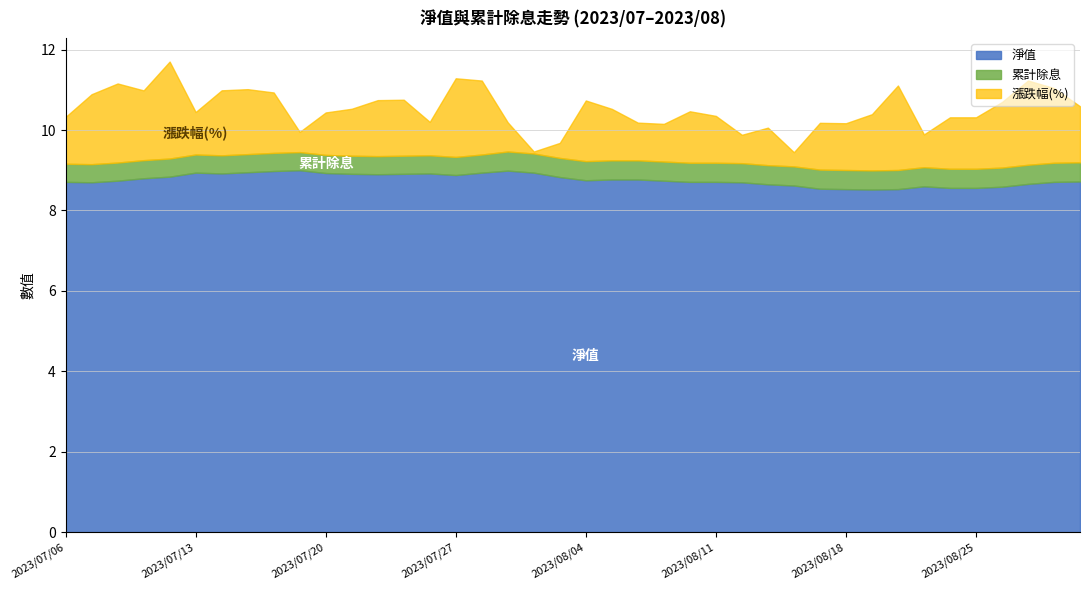

Rank the categories by 漲跌幅(%) value from highest to lowest.

2023/07/12, 2023/08/22, 2023/08/29, 2023/07/10, 2023/07/27, 2023/08/30, 2023/07/28, 2023/07/07, 2023/07/11, 2023/08/28, 2023/07/14, 2023/07/17, 2023/08/04, 2023/07/18, 2023/08/21, 2023/08/31, 2023/07/24, 2023/07/25, 2023/08/25, 2023/08/24, 2023/08/10, 2023/08/07, 2023/07/21, 2023/08/11, 2023/07/06, 2023/08/17, 2023/08/18, 2023/07/13, 2023/07/20, 2023/08/08, 2023/08/09, 2023/08/15, 2023/07/26, 2023/08/23, 2023/07/31, 2023/08/14, 2023/07/19, 2023/08/02, 2023/08/16, 2023/08/01